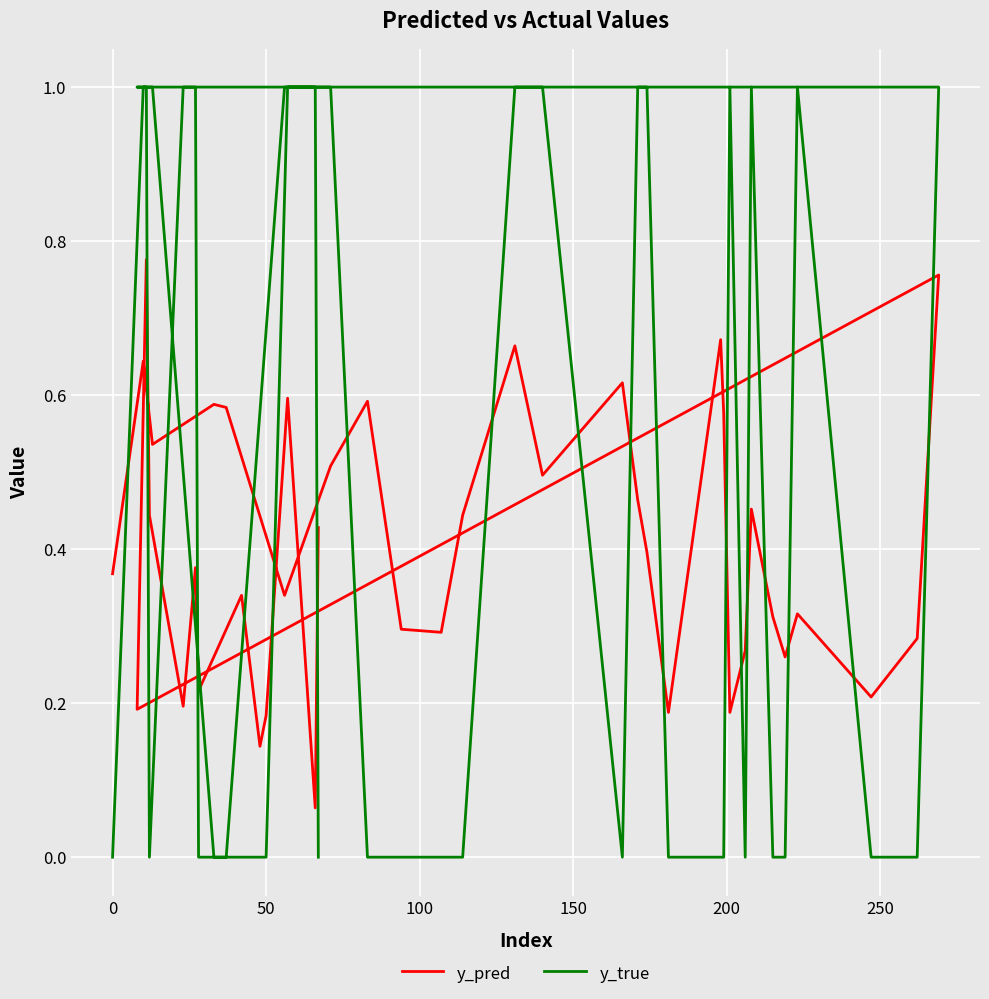

Which series ends up on top after the final intersection of y_true and y_pred?

y_pred